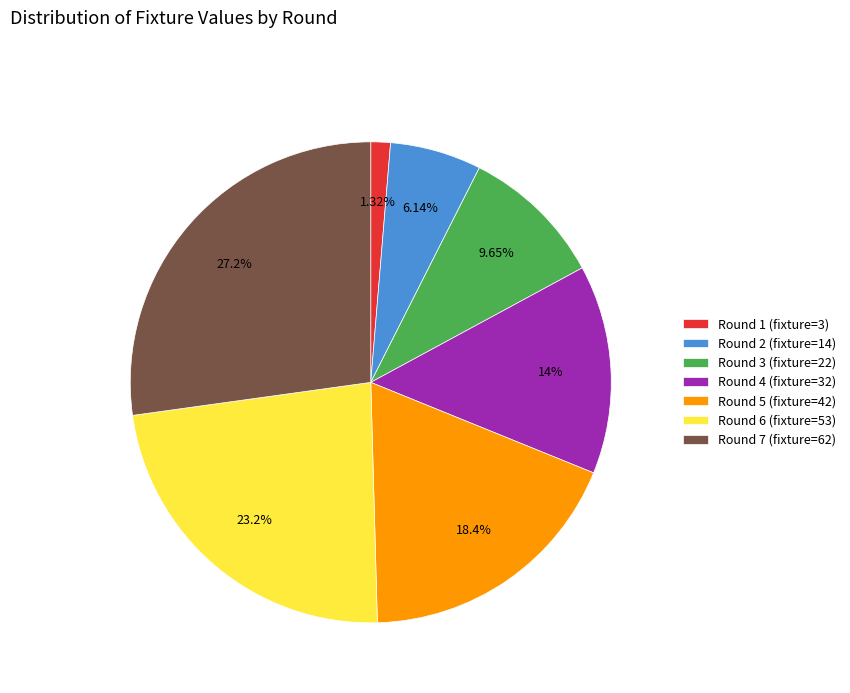

To the nearest percent, what is the average slice percentage?

14%